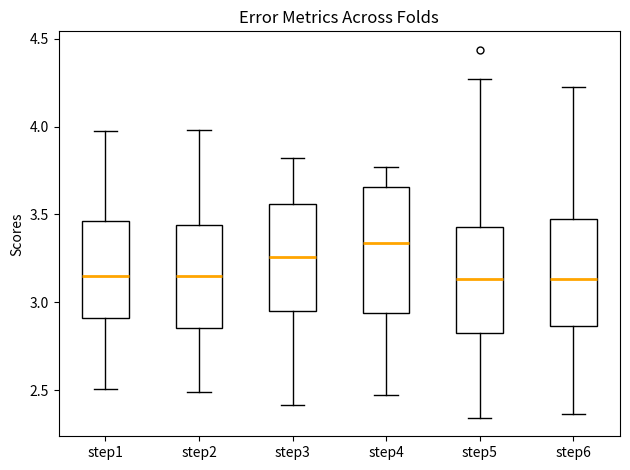

Reading left to right, read every box against the y-axis: the position of its median line, the range the box covers, and the ends of its whiskers. The values are not printed on the chart, so give them approximately, as read against the axis.

step1: median 3.15, box 2.90 to 3.45, whiskers 2.50 to 3.95
step2: median 3.15, box 2.85 to 3.45, whiskers 2.50 to 4.00
step3: median 3.25, box 2.95 to 3.55, whiskers 2.40 to 3.80
step4: median 3.35, box 2.95 to 3.65, whiskers 2.50 to 3.75
step5: median 3.15, box 2.80 to 3.45, whiskers 2.35 to 4.25
step6: median 3.15, box 2.85 to 3.50, whiskers 2.35 to 4.25